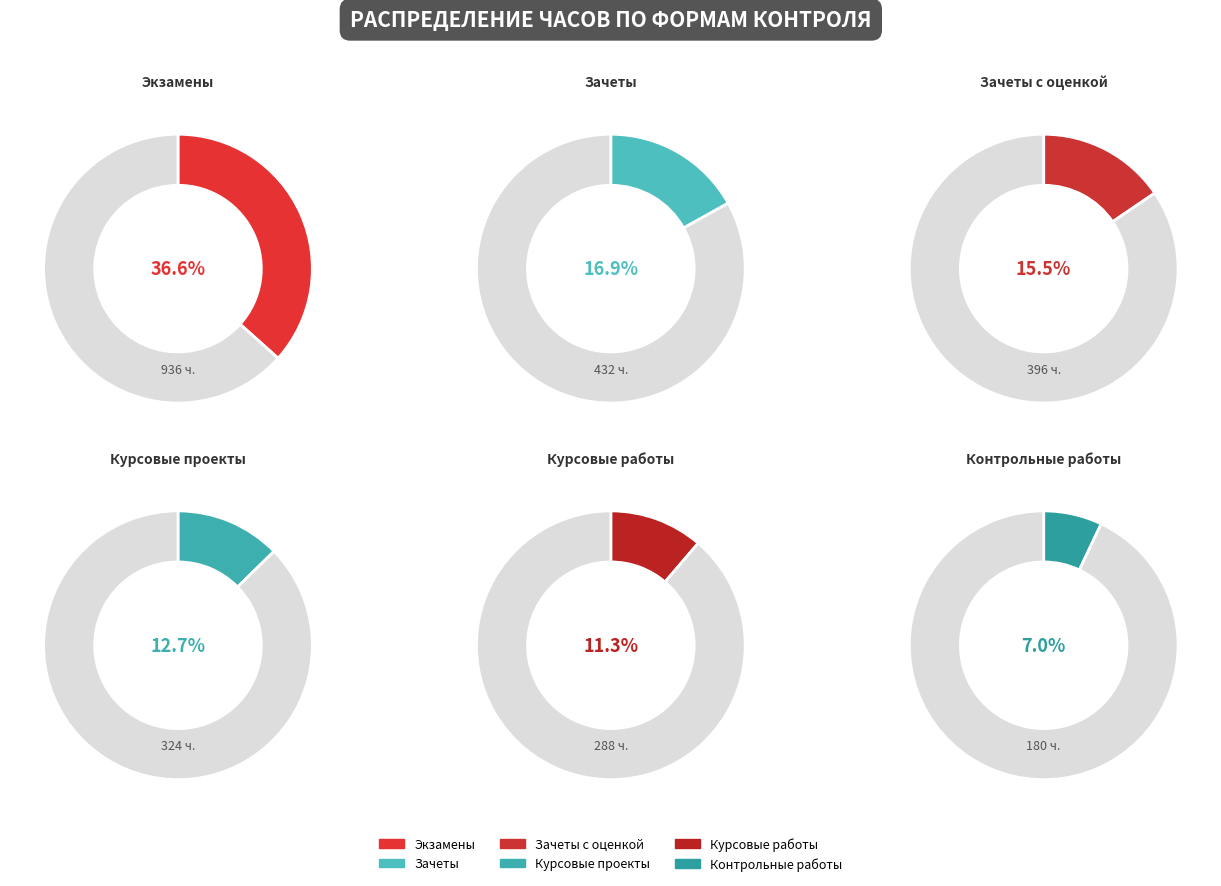

Count the number of slices in the pie.

6